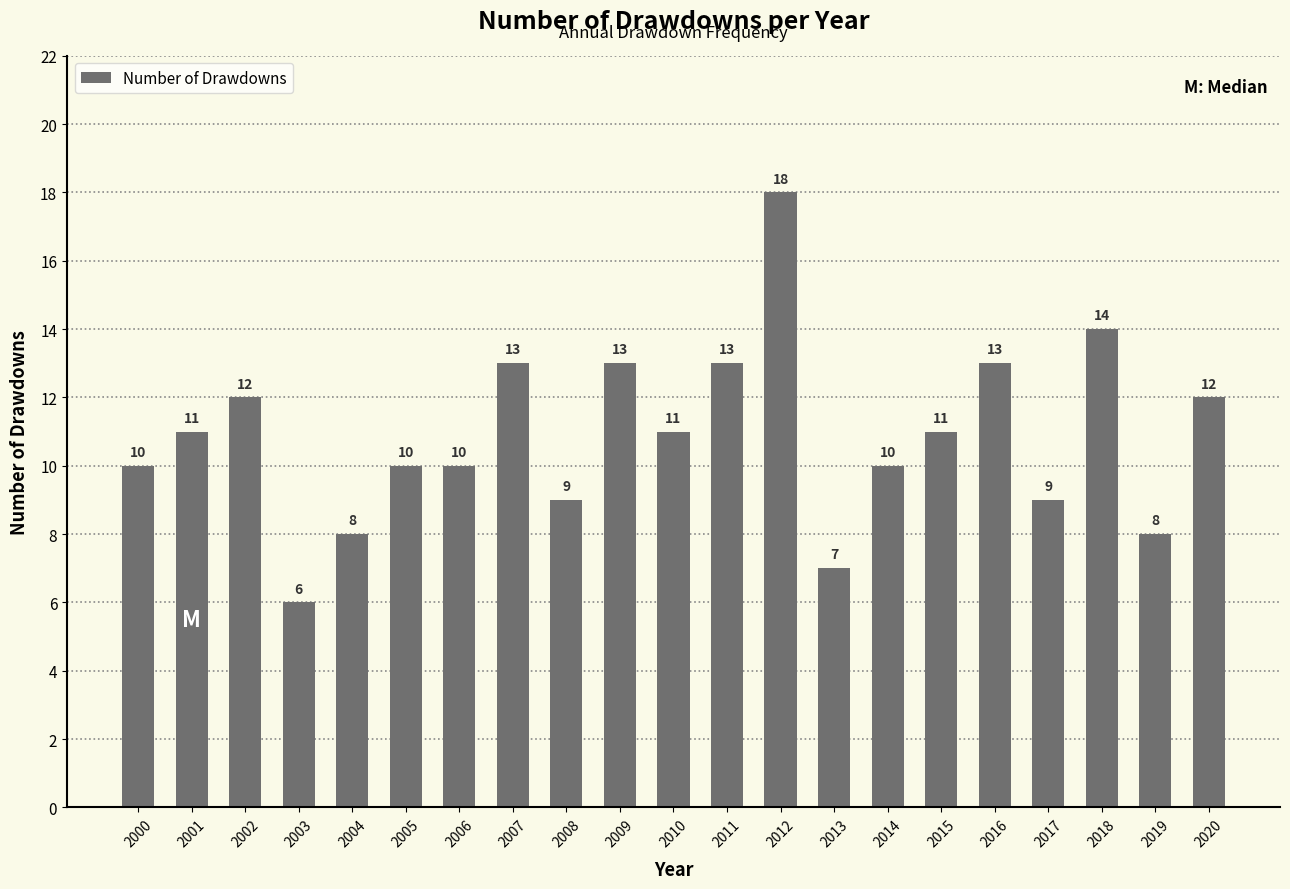

What is the sum of the values at 2004 and 2008?

17